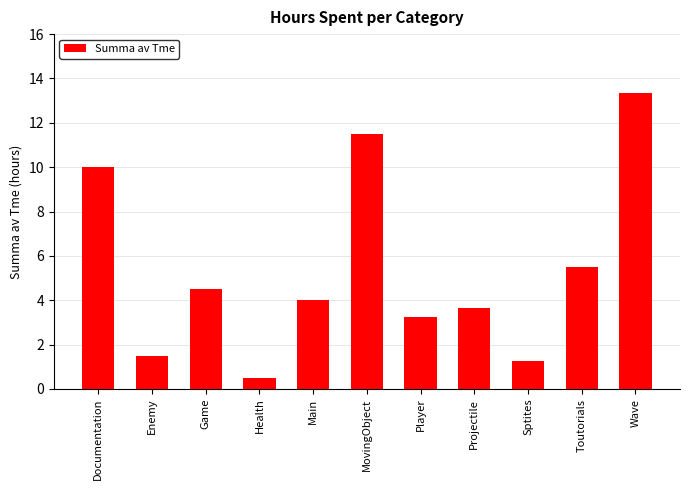

Where is the data nearest to the value 6?

Toutorials